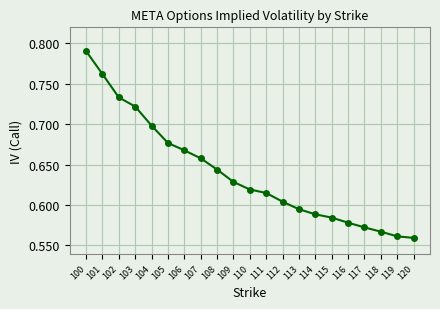

The chart shows a value of 0.3 at 110. True or false?

False